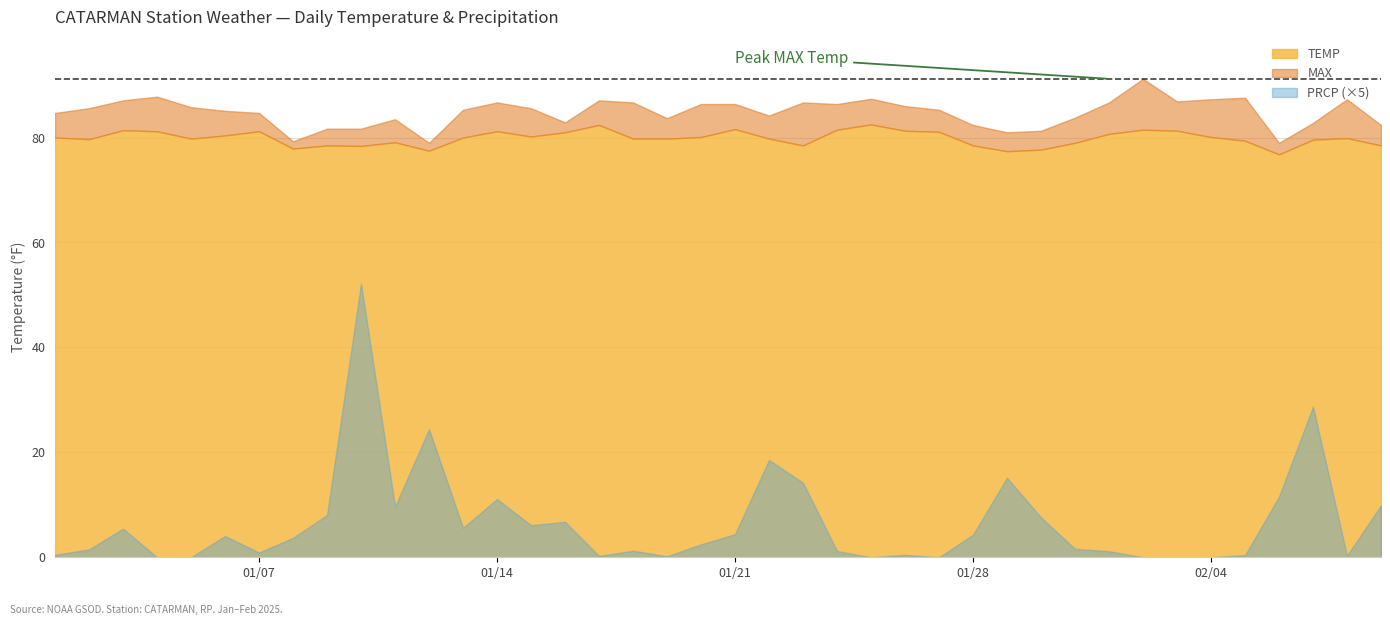

The MAX series shows 23.1 at 2025-01-06. True or false?

False